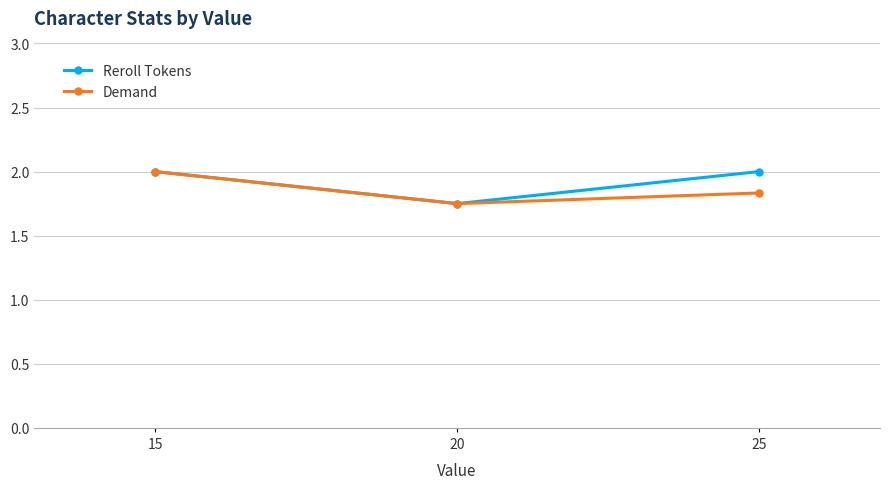

At which category is the sum across all series the highest?

15